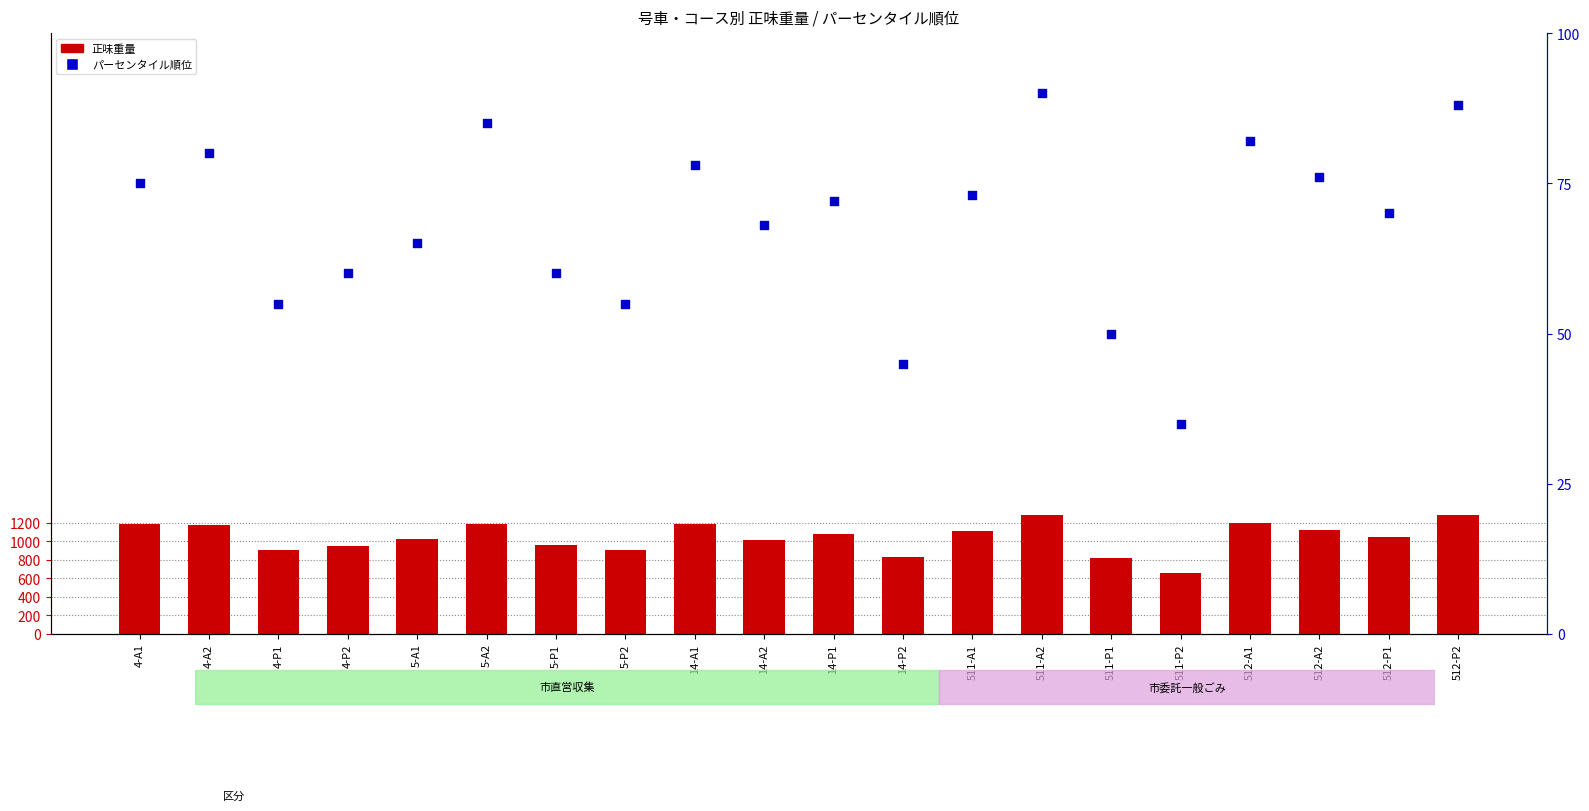

At how many categories does at least one series exceed 888?

17